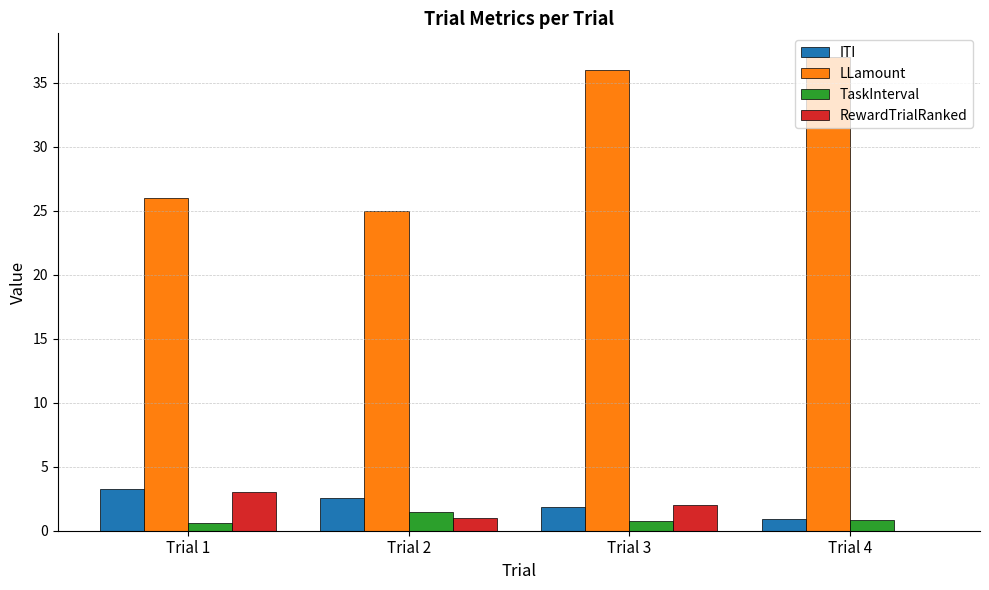

What is the total value across all series at Trial 2?

30.0